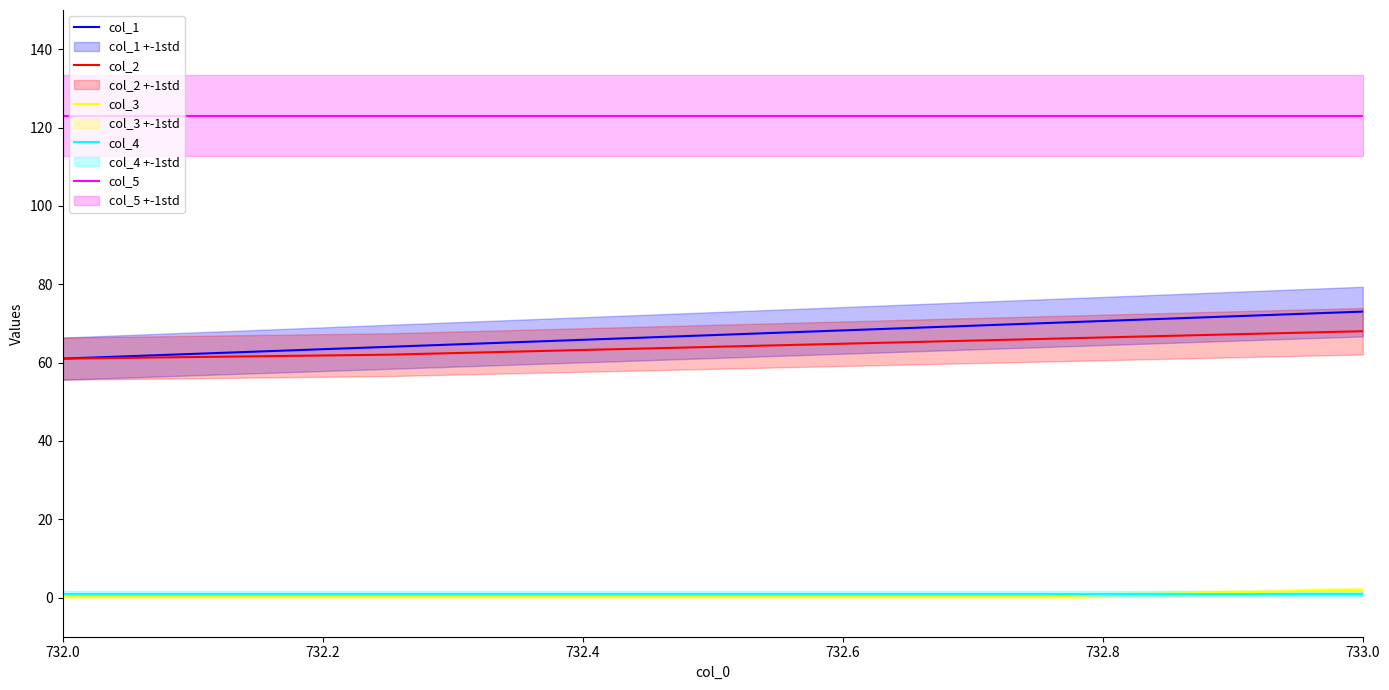

True or false: col_1 has a value of 128.0 at 733.0.

False